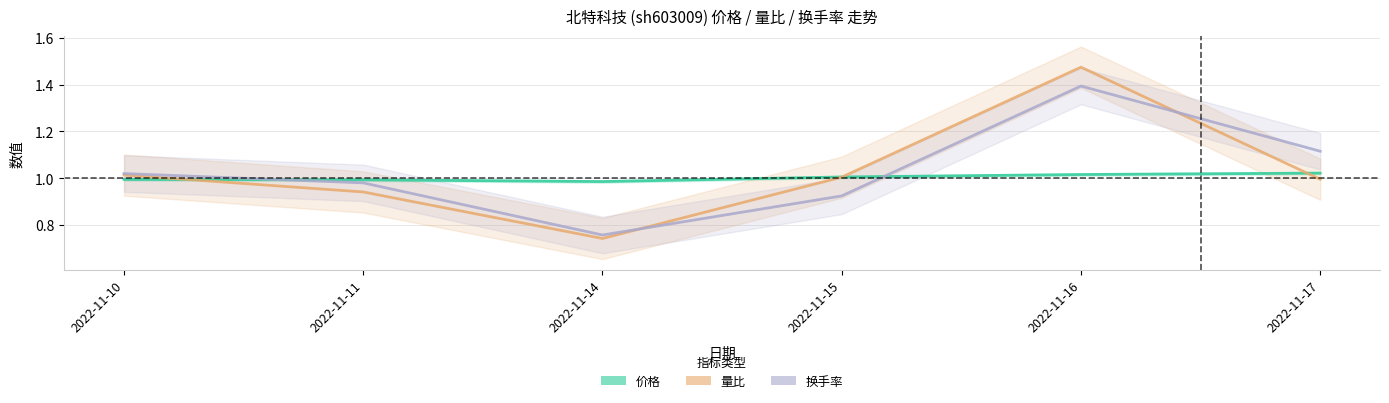

True or false: 价格 and 量比 intersect in this chart.

True